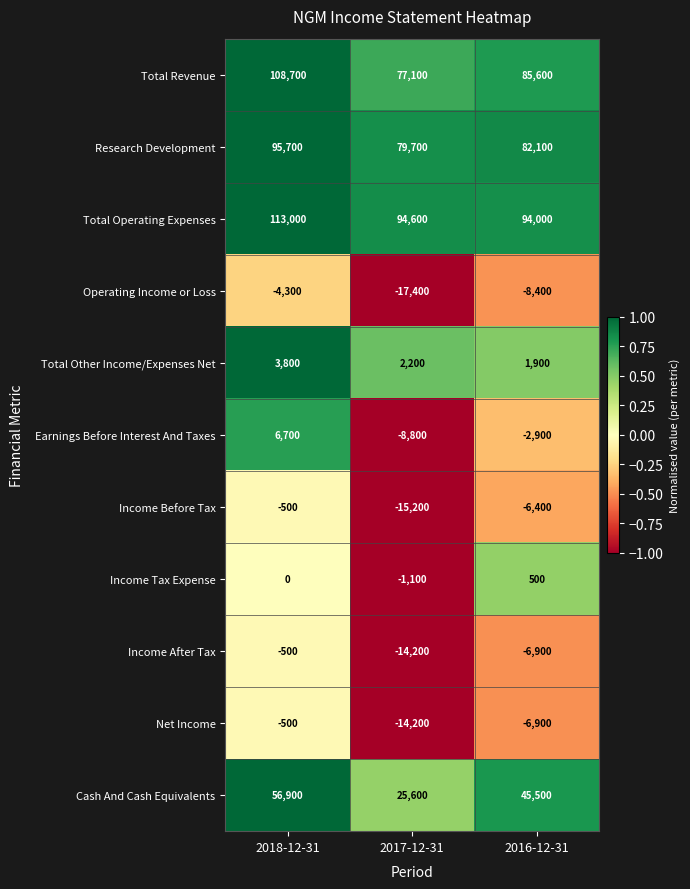

The Cash And Cash Equivalents series shows 45500 at 2016-12-31. True or false?

True